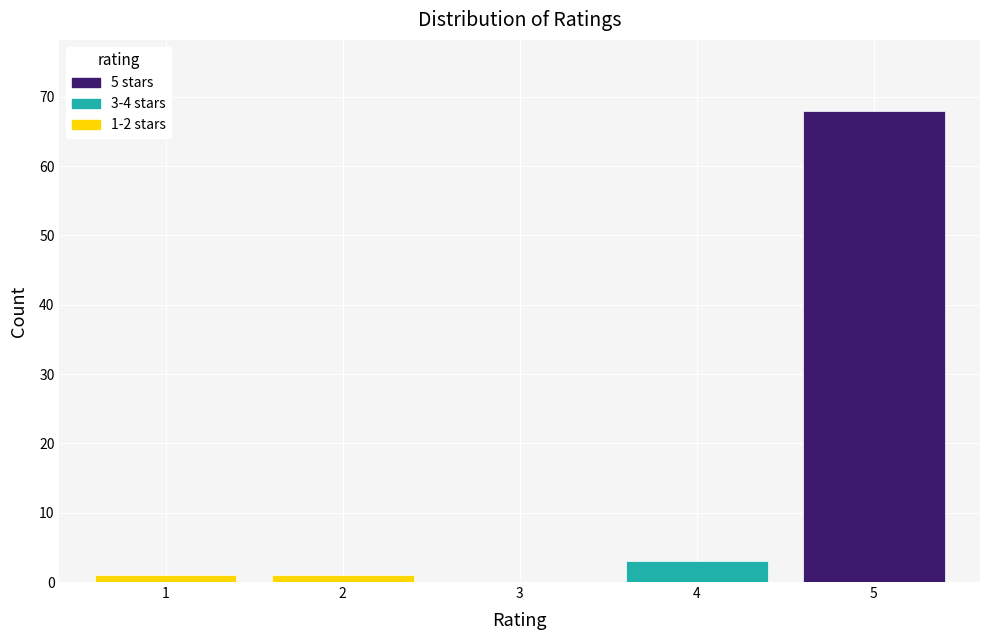

Reading right to left, extract all data points from this chart.

5=68	4=3	3=0	2=1	1=1